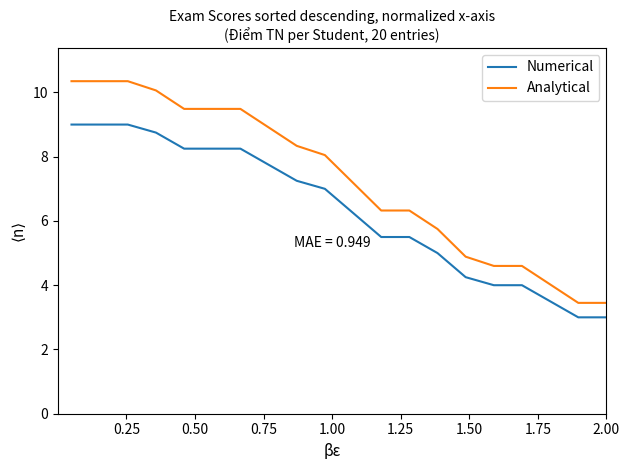

Which series has the largest range (max minus min)?

Analytical